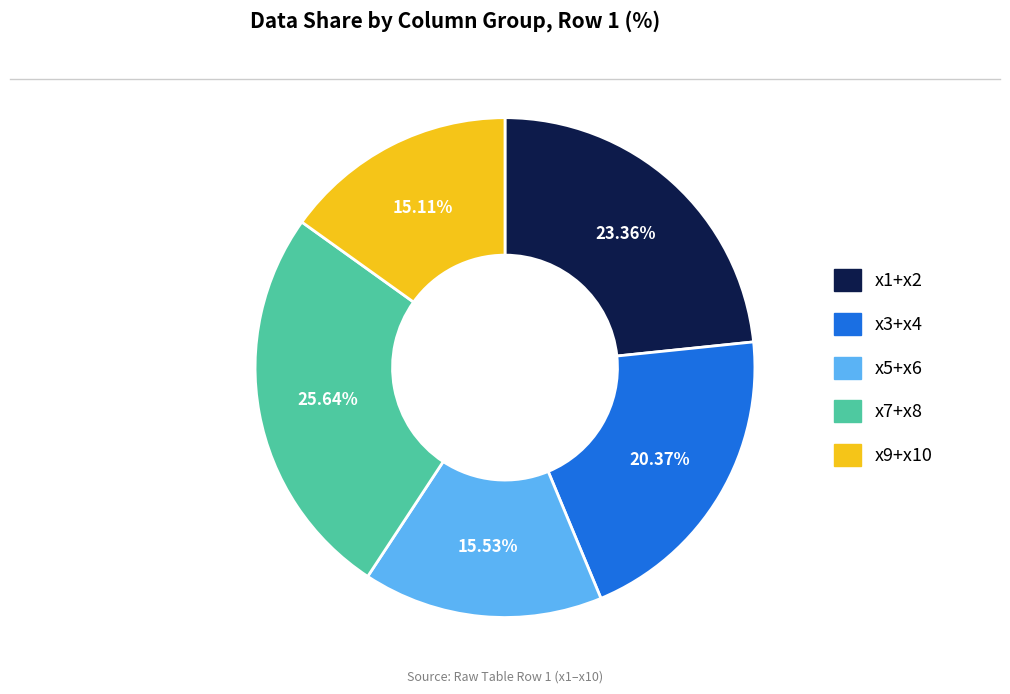

Is there any slice that represents more than half of the pie?

No